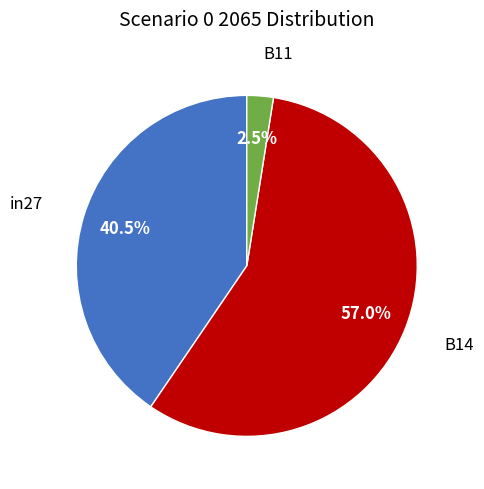

Which slice represents more than half of the pie?

B14